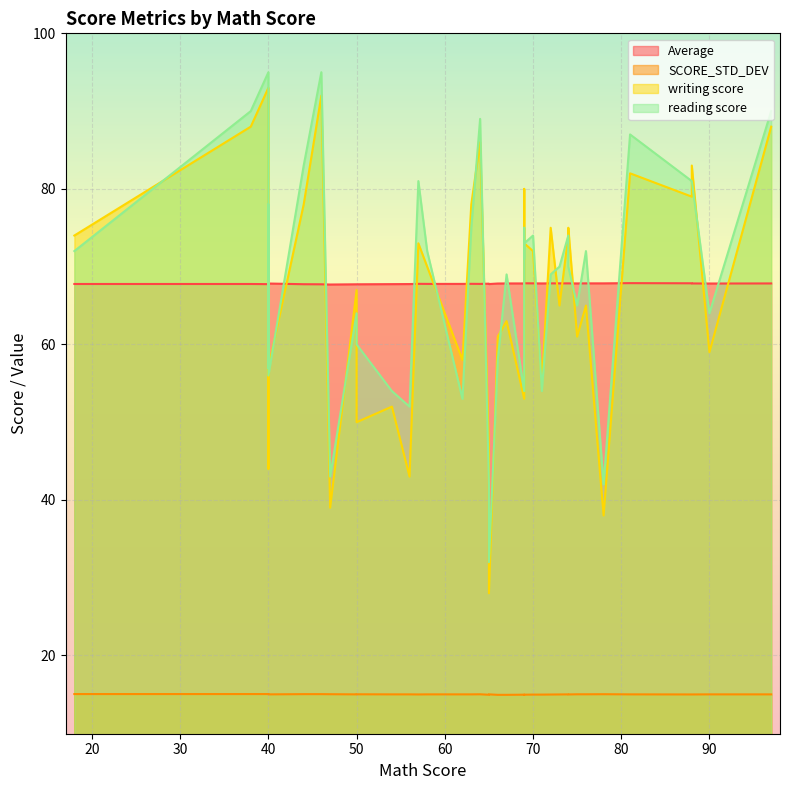

Is the value of Average at 78 greater than the value of SCORE_STD_DEV at 40?

Yes